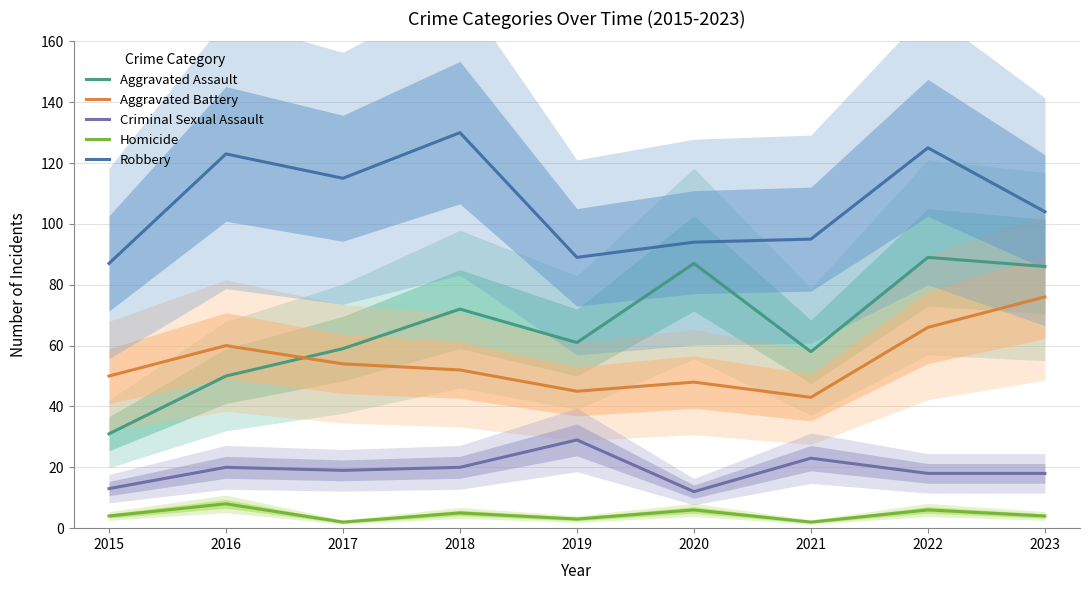

Reading right to left, list all the values displayed in this chart.

Aggravated Assault: 2023=86	2022=89	2021=58	2020=87	2019=61	2018=72	2017=59	2016=50	2015=31
Aggravated Battery: 2023=76	2022=66	2021=43	2020=48	2019=45	2018=52	2017=54	2016=60	2015=50
Criminal Sexual Assault: 2023=18	2022=18	2021=23	2020=12	2019=29	2018=20	2017=19	2016=20	2015=13
Homicide: 2023=4	2022=6	2021=2	2020=6	2019=3	2018=5	2017=2	2016=8	2015=4
Robbery: 2023=104	2022=125	2021=95	2020=94	2019=89	2018=130	2017=115	2016=123	2015=87